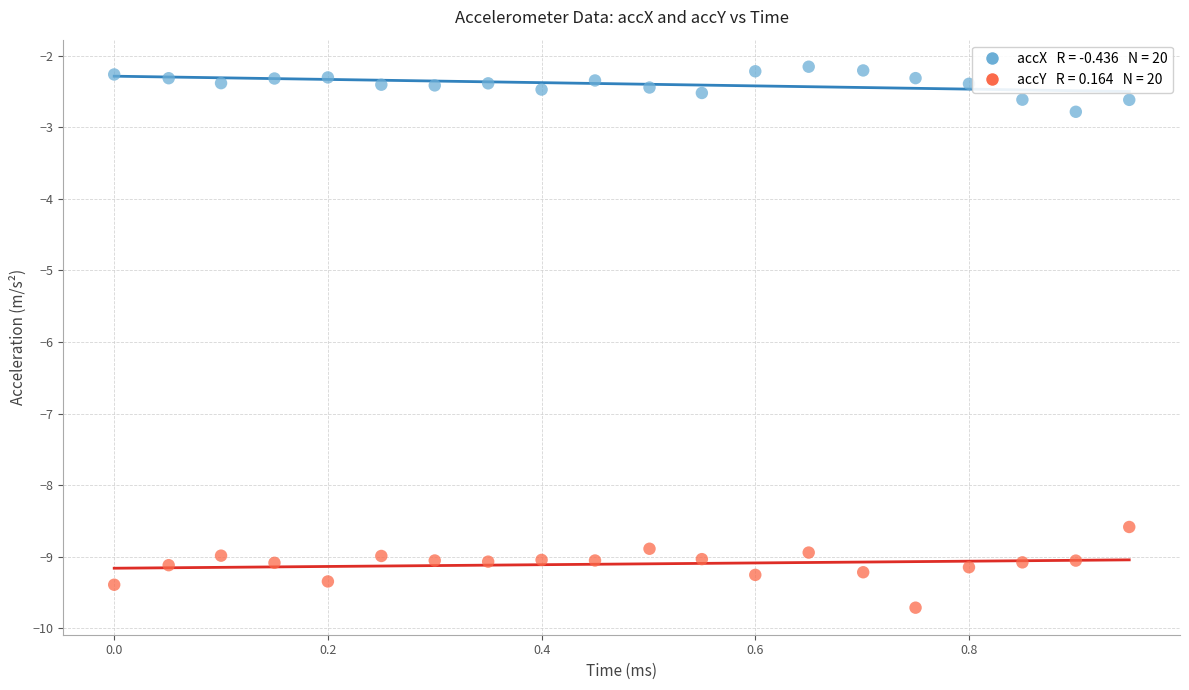

Across all data points, what is the range of X values (max minus min)?

0.9